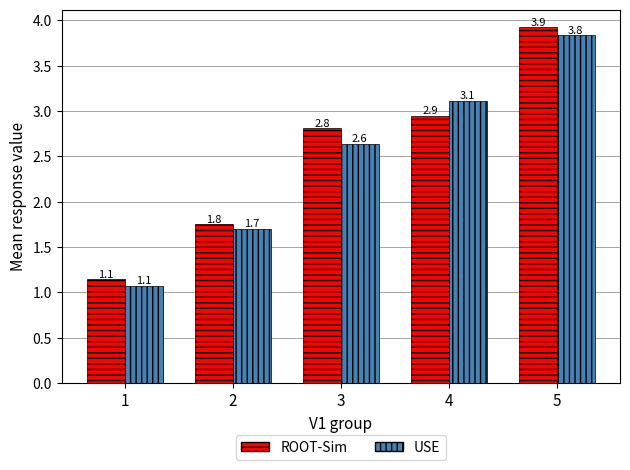

What is the difference between the USE values at 1 and 5?

2.8